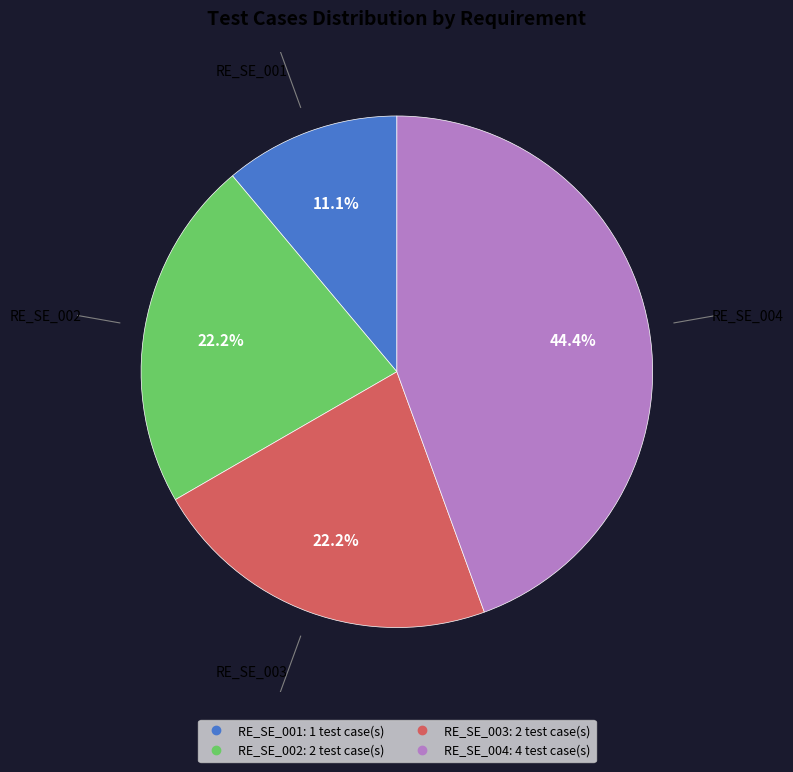

Is RE_SE_004 the majority of the pie?

No